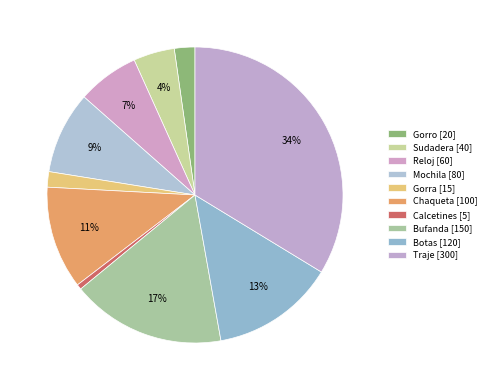

What is the largest slice in the pie chart?

Traje